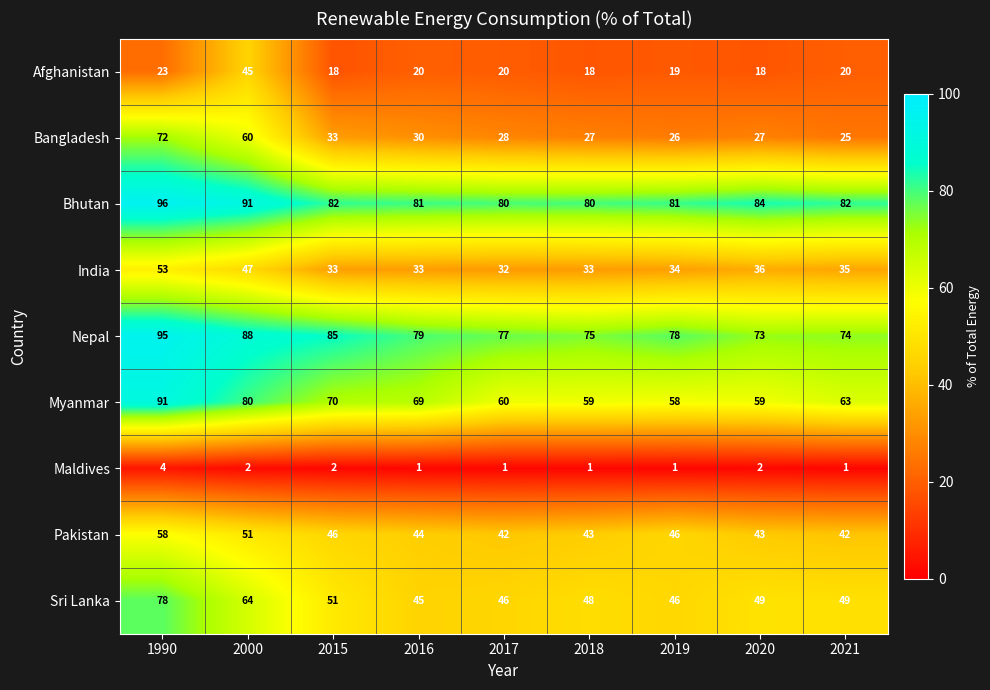

Which category has the highest value across all series?

1990